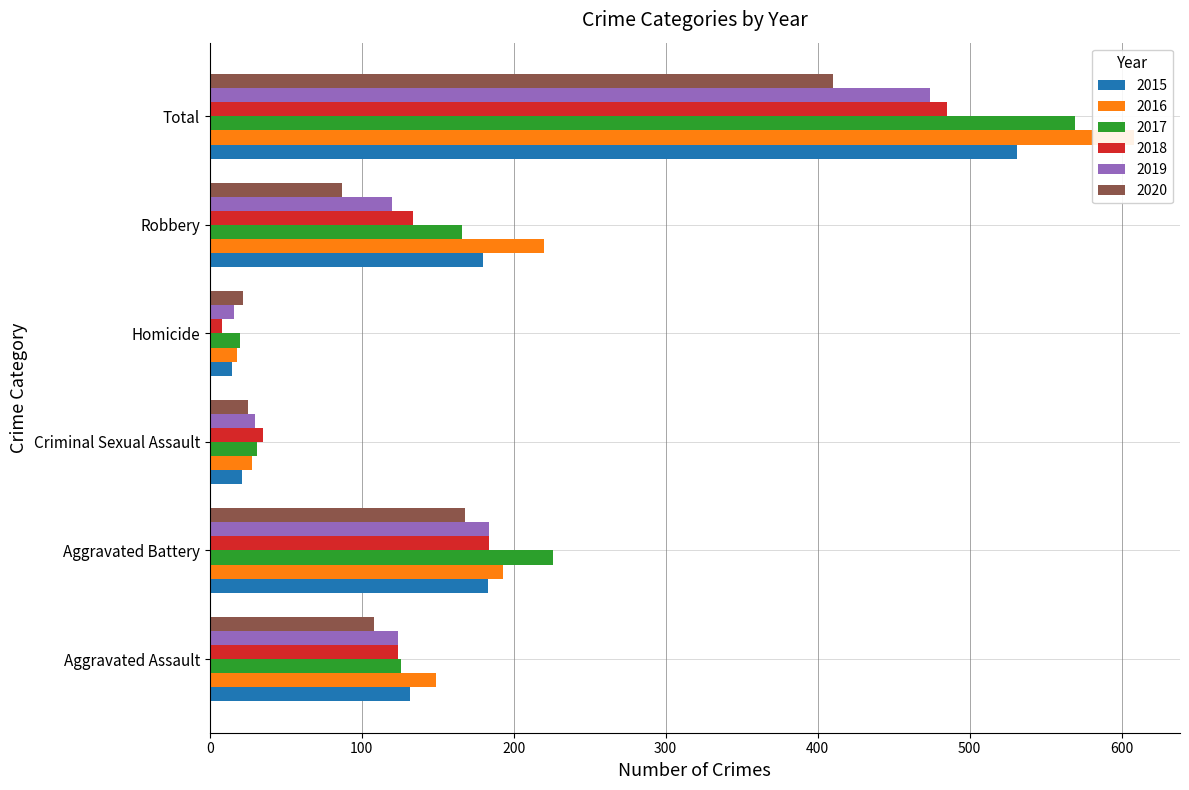

Which category has the lowest value in the 2017 series?

Homicide